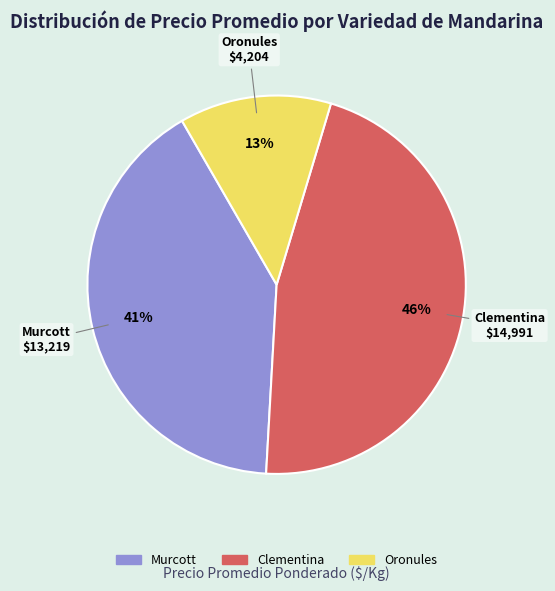

Count the number of slices in the pie.

3